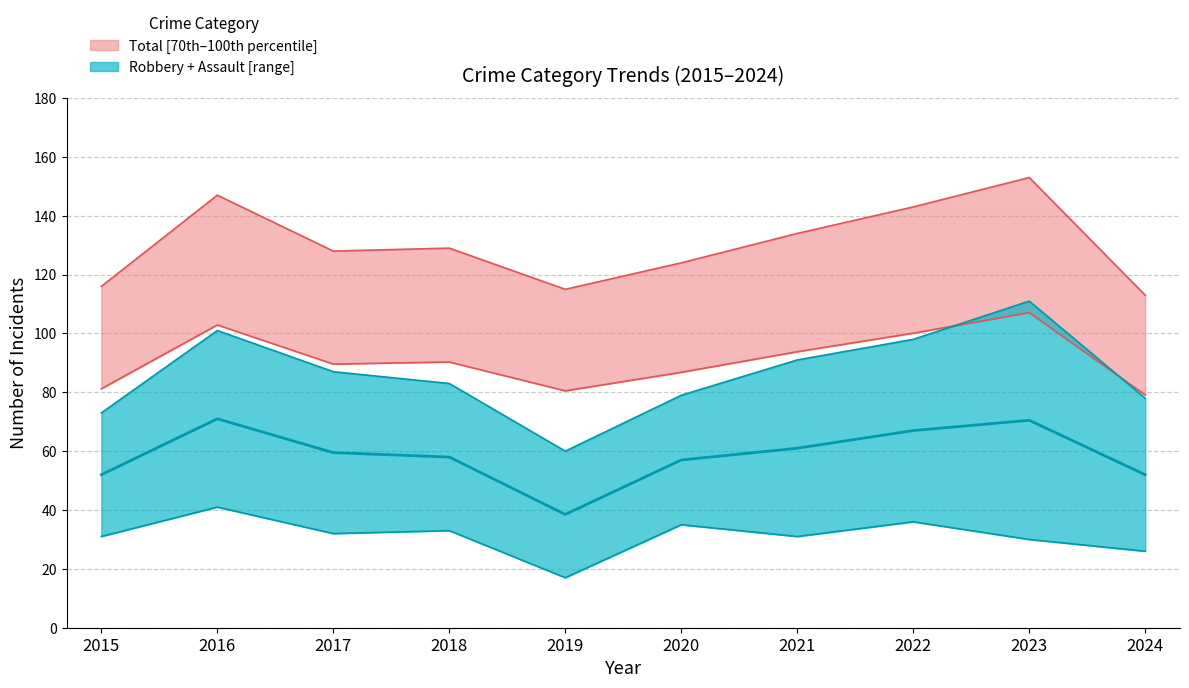

At which label does Total reach its peak?

2023